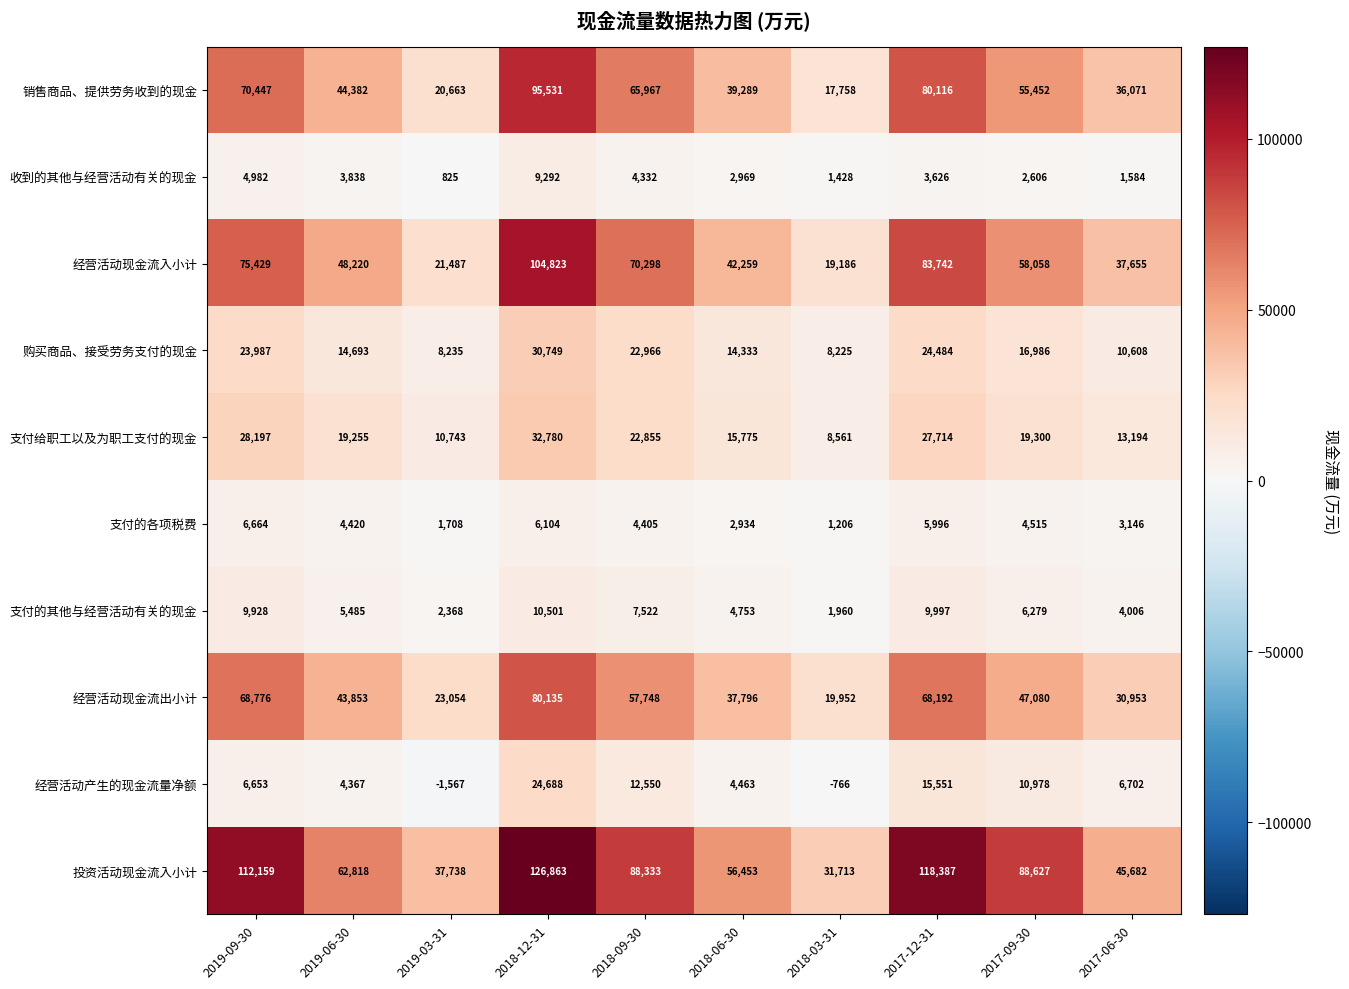

What is the sum of the 收到的其他与经营活动有关的现金 values at 2017-12-31 and 2018-12-31?

12918